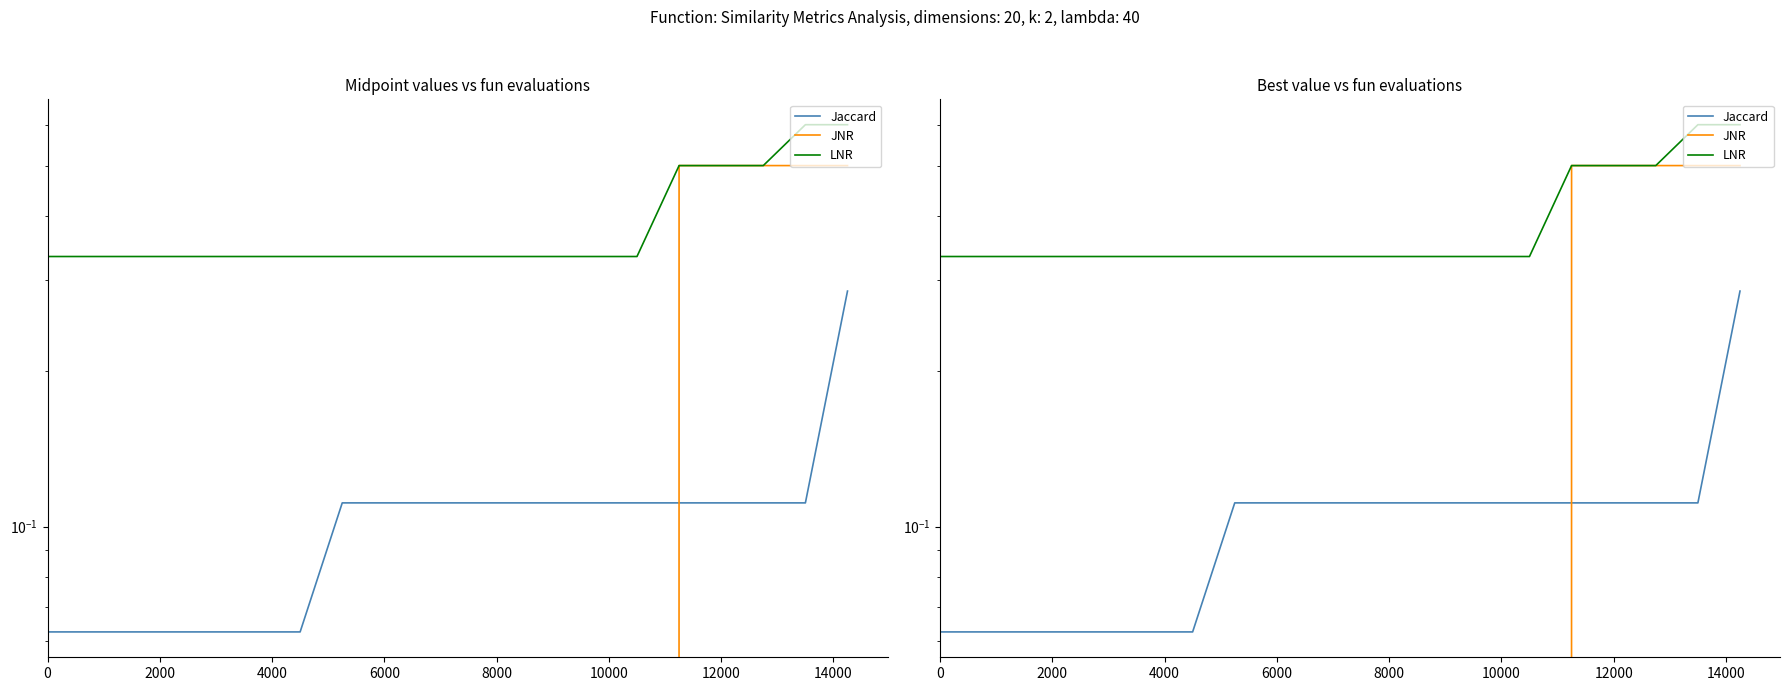

True or false: LNR has a value of 0.3 at 0.

True